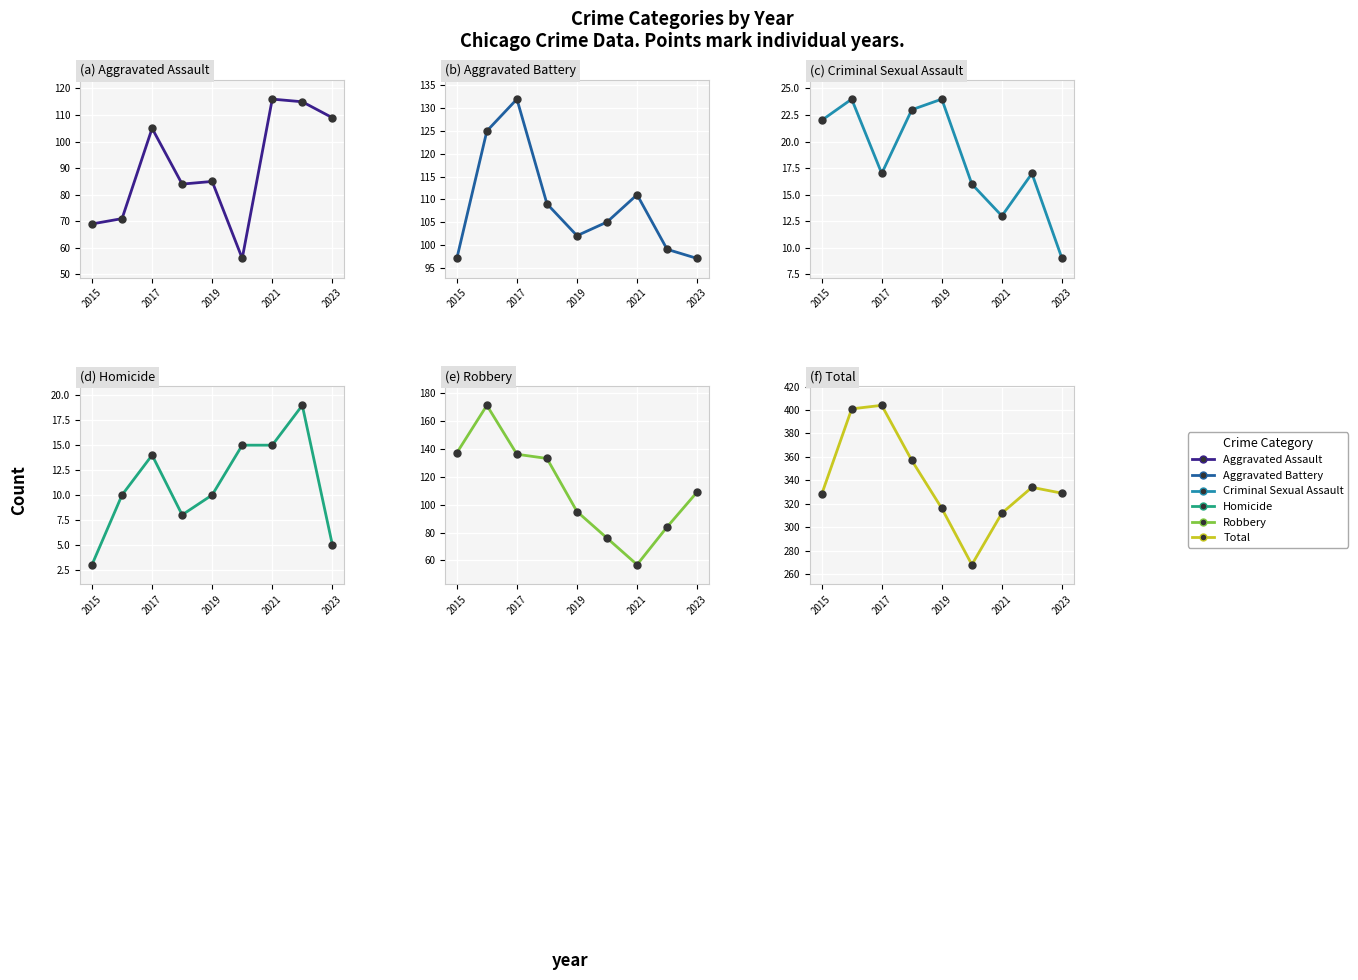

How many lines are shown in the chart?

6